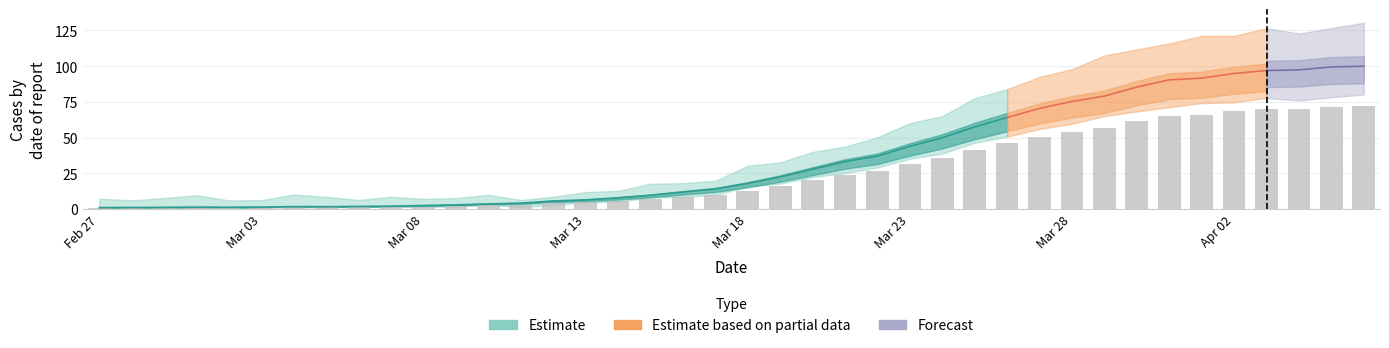

At which label does the data first exceed 12?

Mar 18